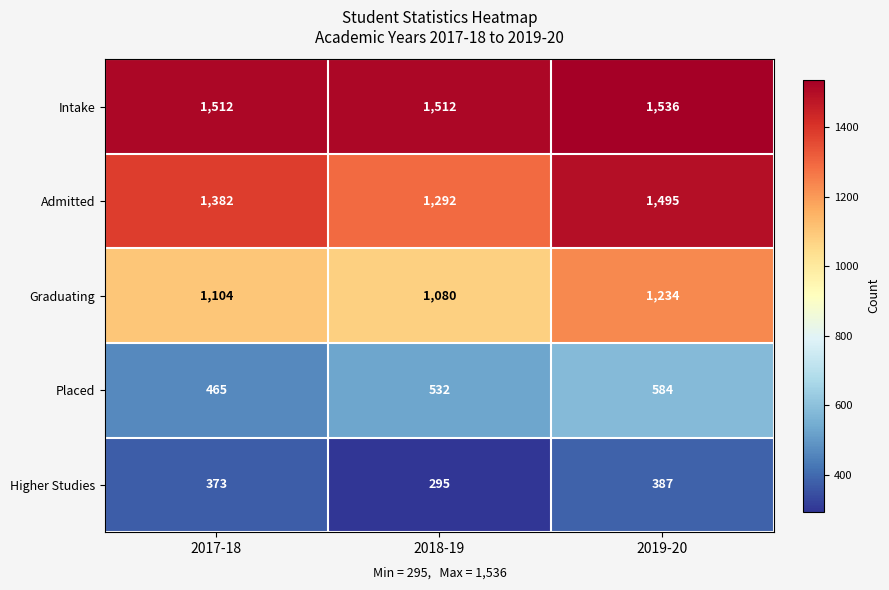

How many series are shown in this chart?

5